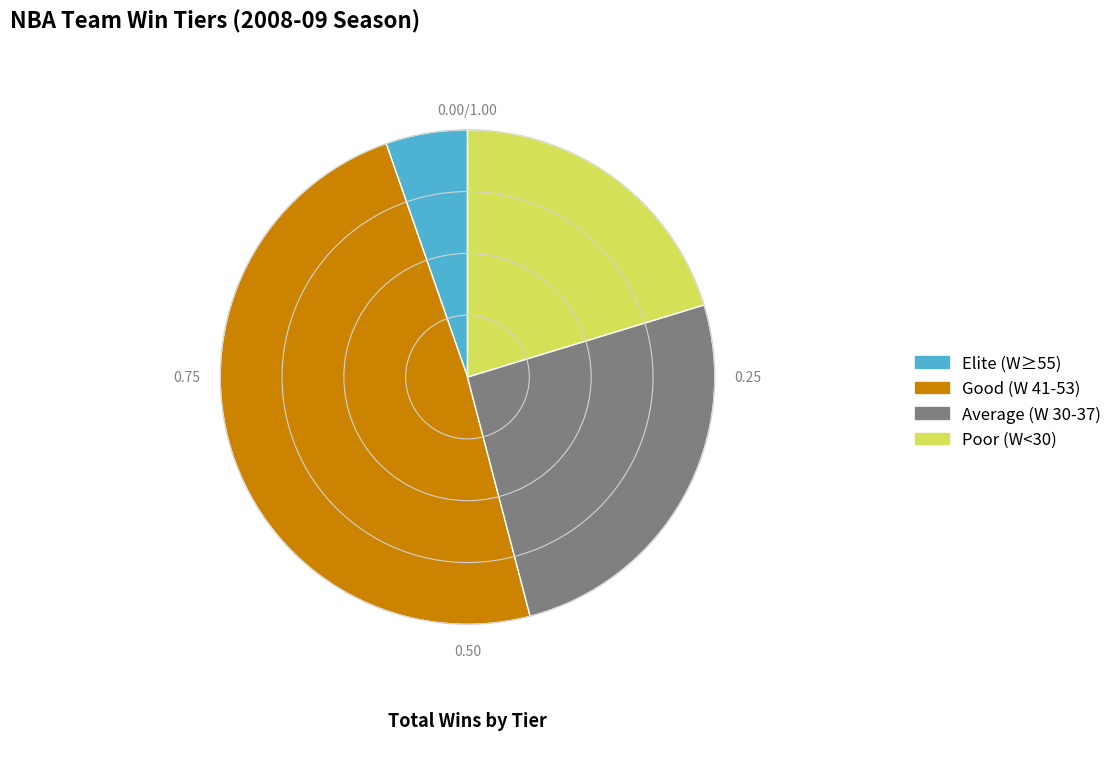

Which slice is the smallest?

Elite (W≥55)